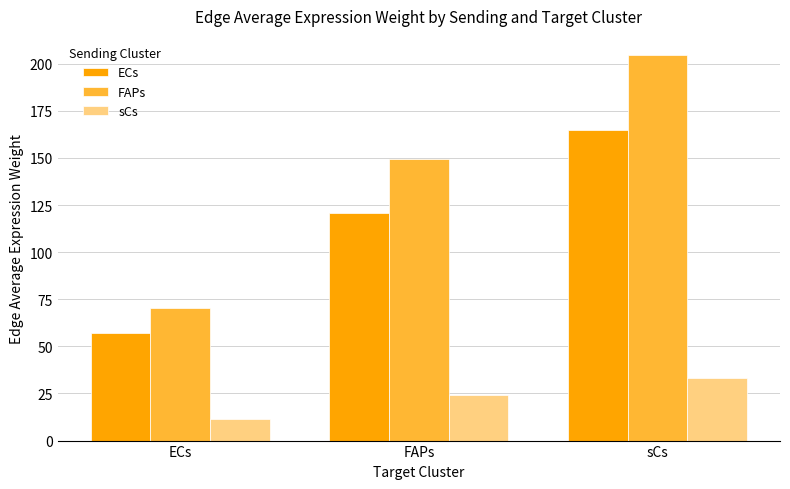

Is the value of ECs at ECs greater than the value of sCs at FAPs?

Yes